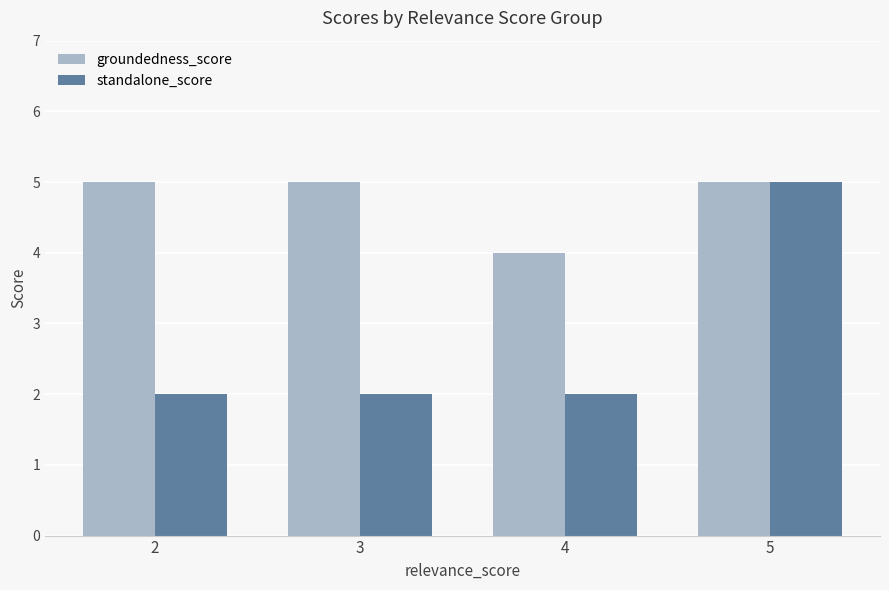

What is the value of the standalone_score bar at the 2nd from the left?

2